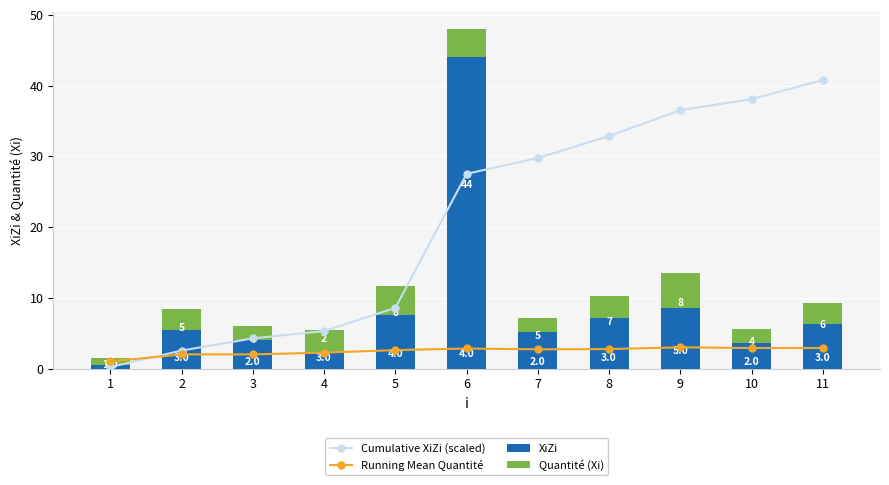

True or false: Quantité (Xi) has a value of 3.0 at 8.

True